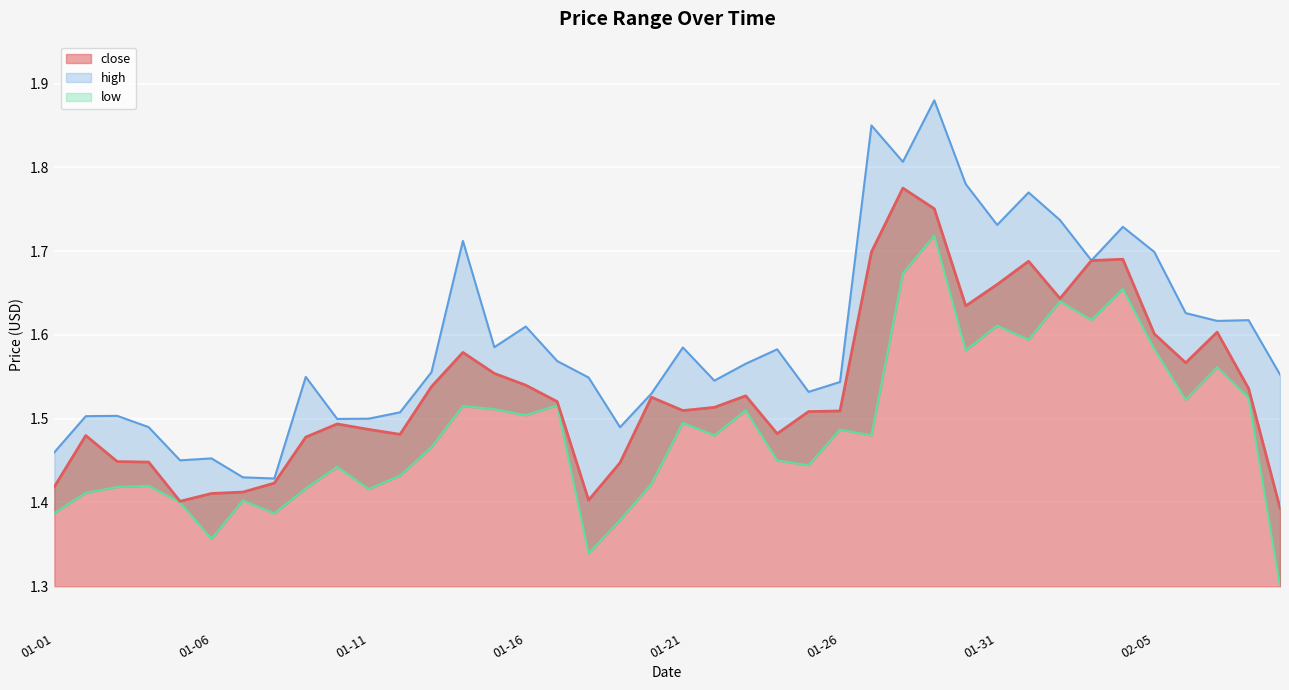

What is the minimum value shown in the chart?

1.3